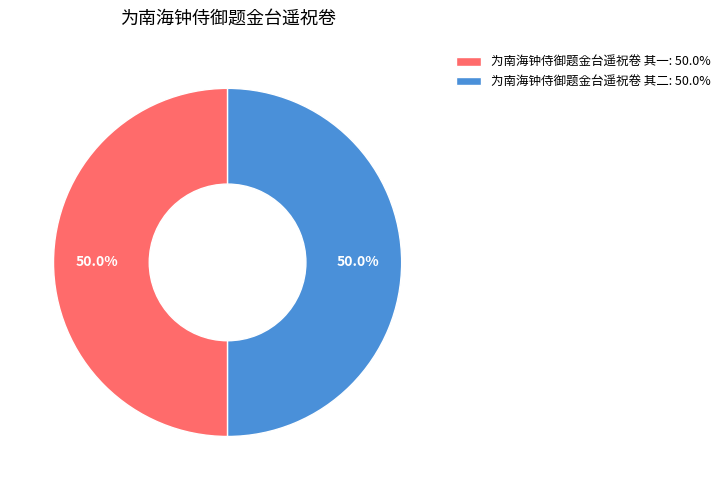

What is the ratio of the value at 为南海钟侍御题金台遥祝卷 其二: 50.0% to the value at 为南海钟侍御题金台遥祝卷 其一: 50.0%?

1.0